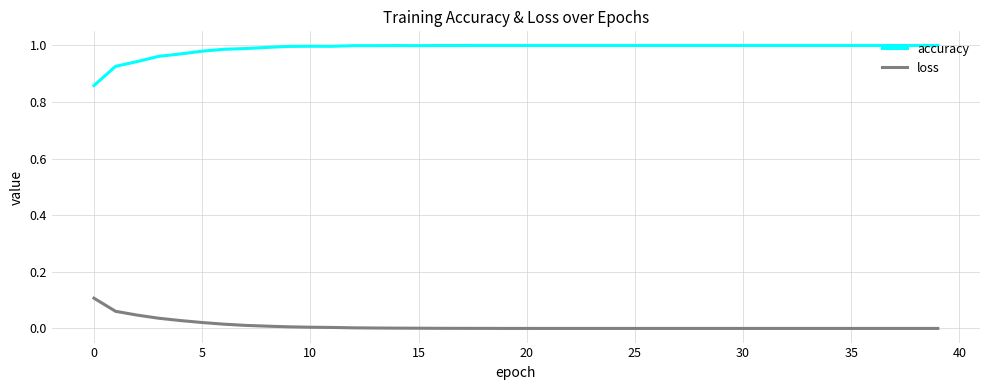

True or false: loss and accuracy intersect in this chart.

False